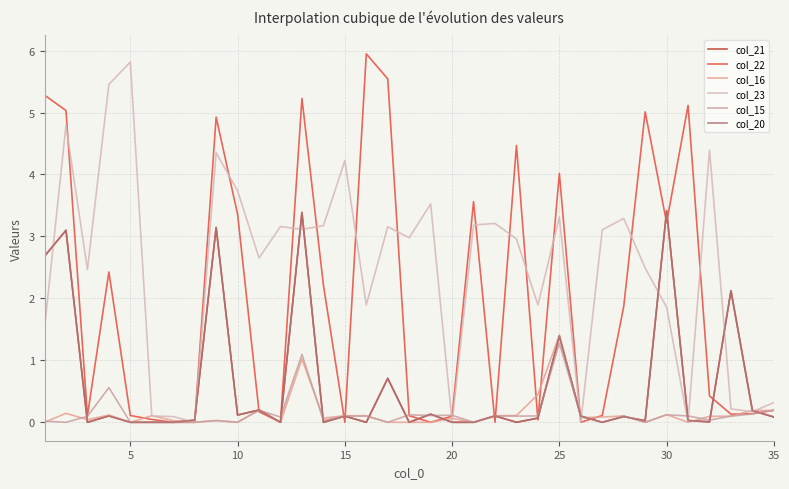

What is the average value of the col_16 series?

0.1